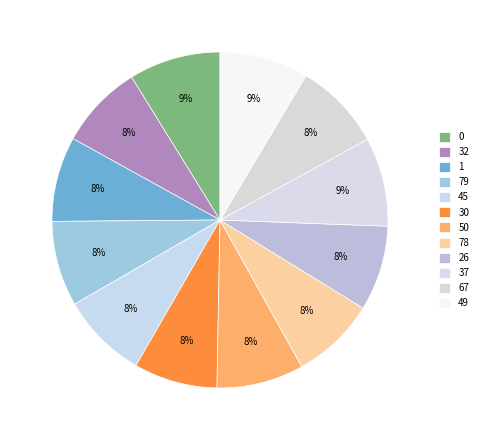

How many slices are in this pie chart?

12